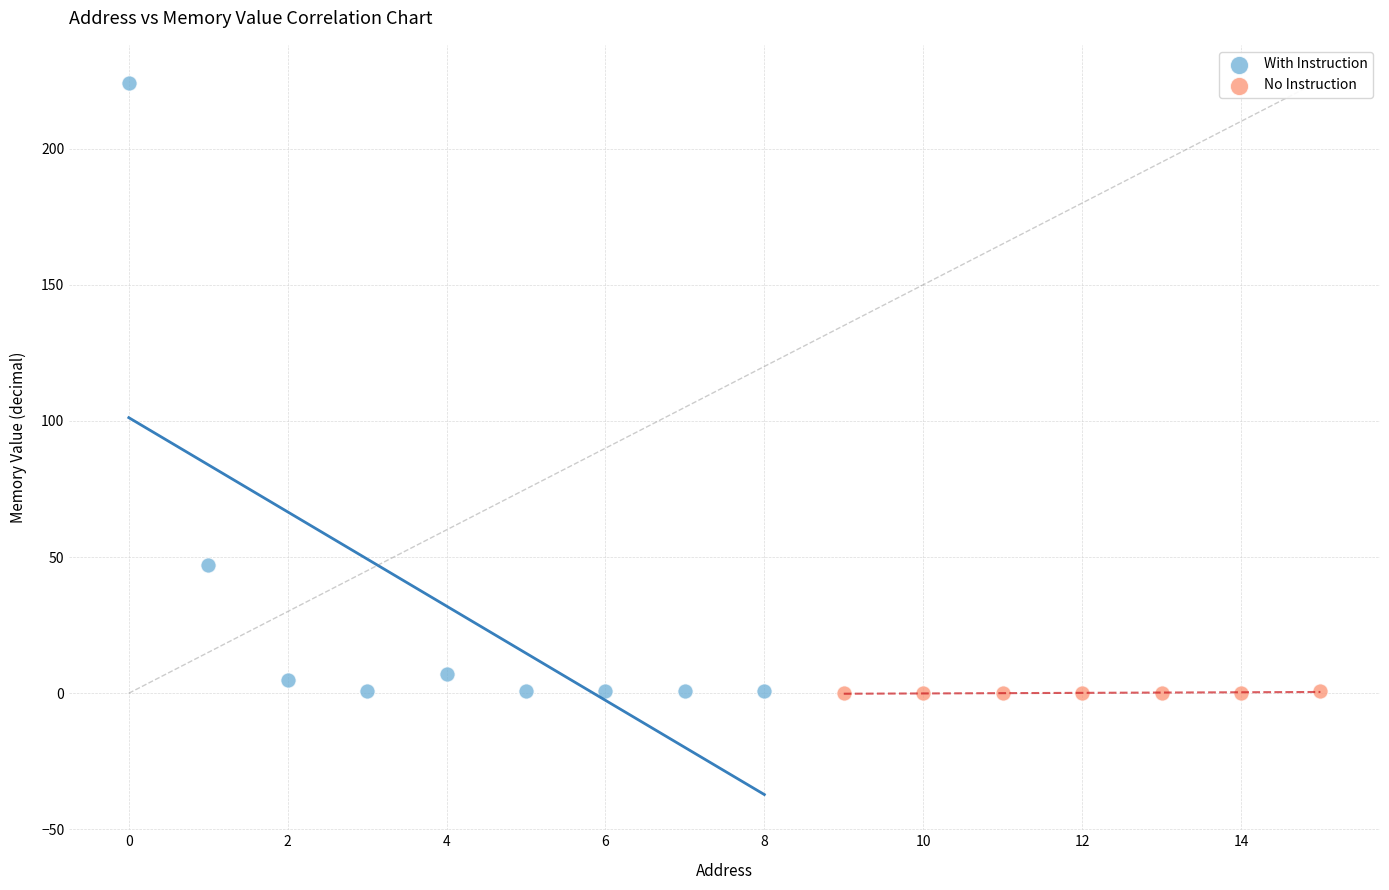

Which series contains the highest Y value?

With Instruction